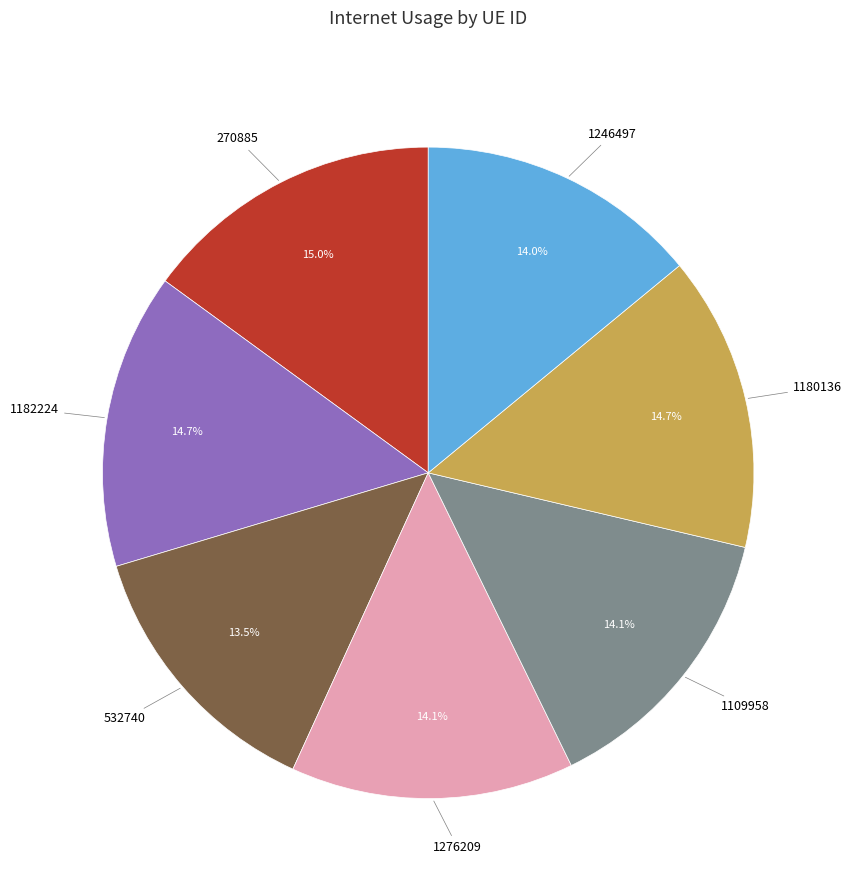

How many slices are in this pie chart?

7